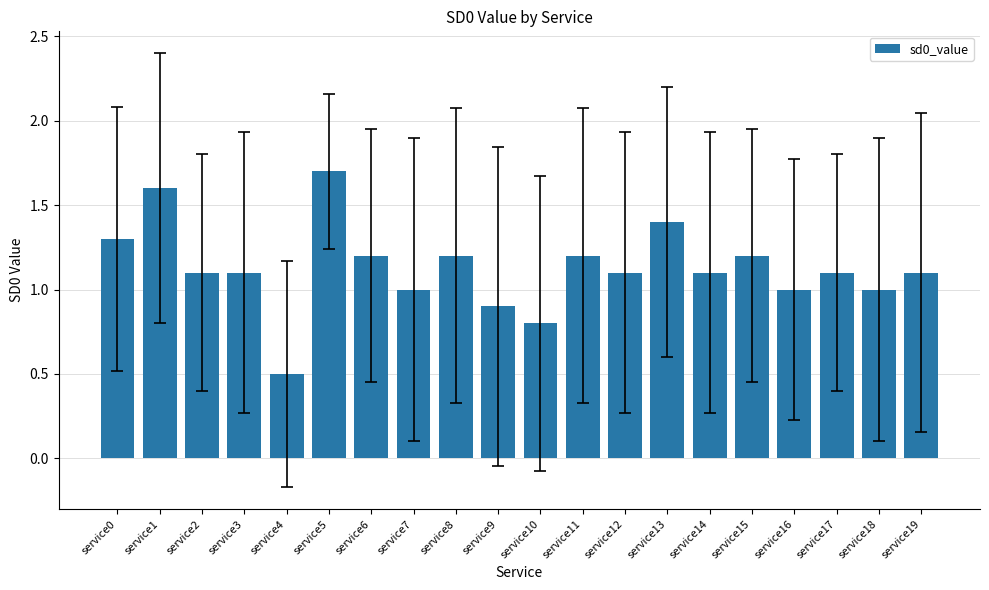

What value does the data have at service14?

1.1